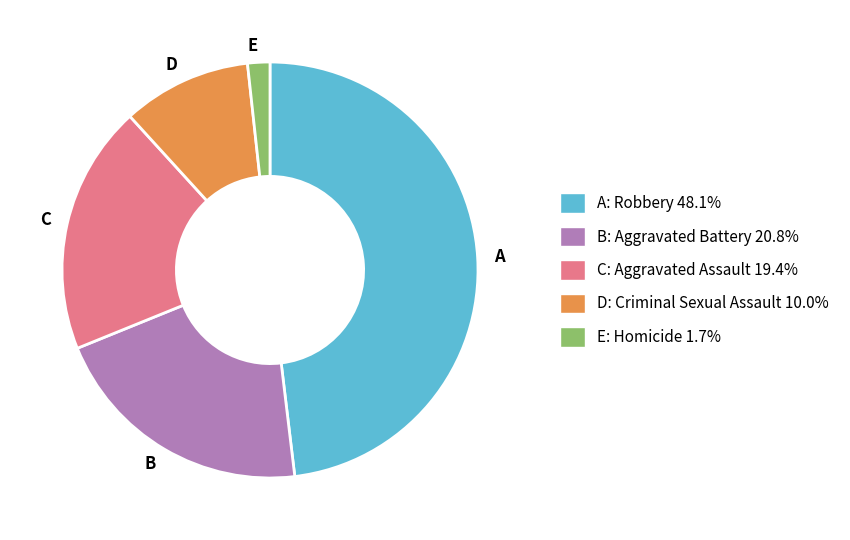

Do C: Aggravated Assault 19.4% and A: Robbery 48.1% together represent more than half of the pie?

Yes